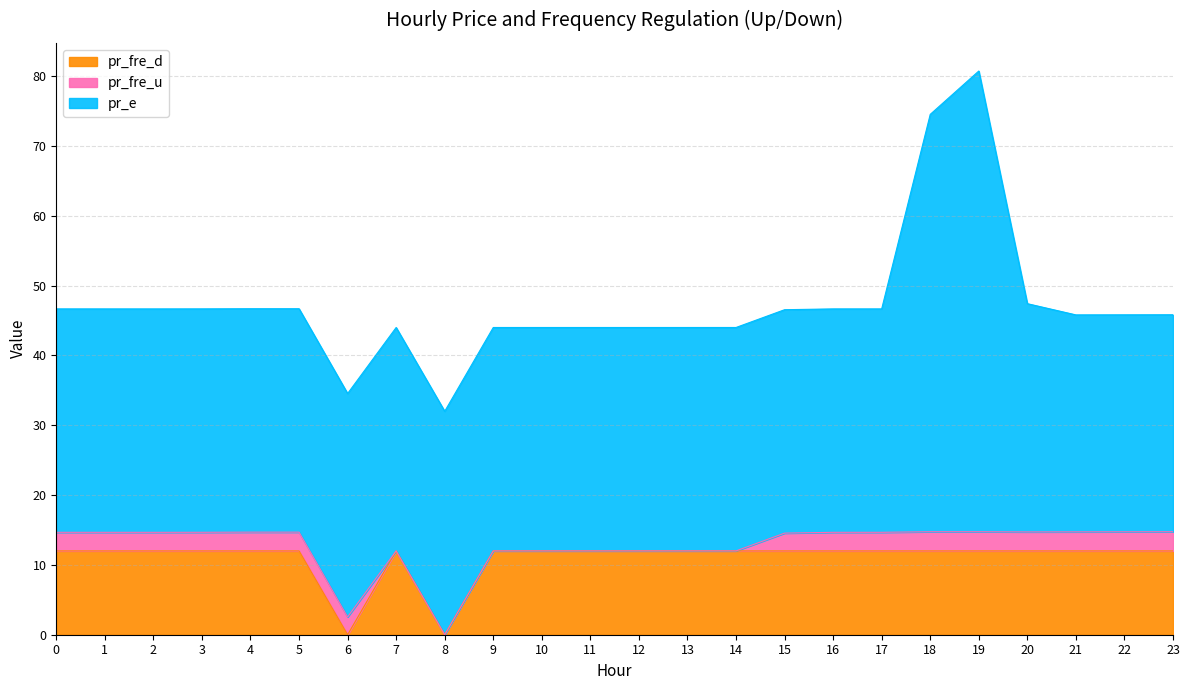

True or false: pr_fre_d has more than 0 interior local peaks.

True